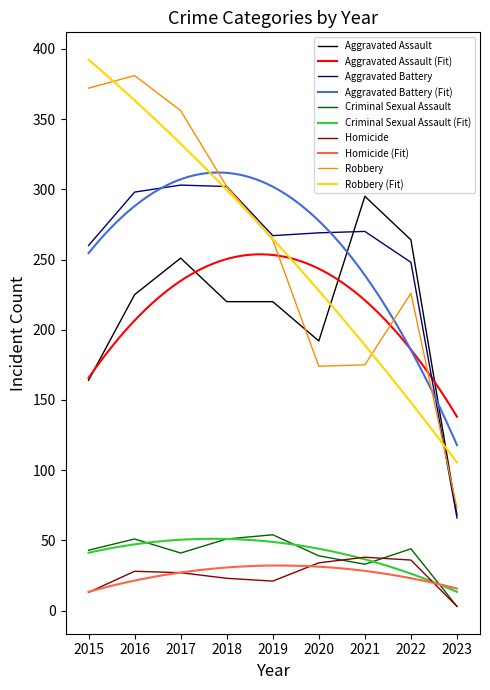

Reading left to right, transcribe all the data shown in this chart.

Aggravated Assault: 2015=164	2016=225	2017=251	2018=220	2019=220	2020=192	2021=295	2022=264	2023=68
Aggravated Battery: 2015=260	2016=298	2017=303	2018=302	2019=267	2020=269	2021=270	2022=248	2023=66
Criminal Sexual Assault: 2015=43	2016=51	2017=41	2018=51	2019=54	2020=39	2021=33	2022=44	2023=3
Homicide: 2015=13	2016=28	2017=27	2018=23	2019=21	2020=34	2021=38	2022=36	2023=3
Robbery: 2015=372	2016=381	2017=356	2018=302	2019=264	2020=174	2021=175	2022=226	2023=73